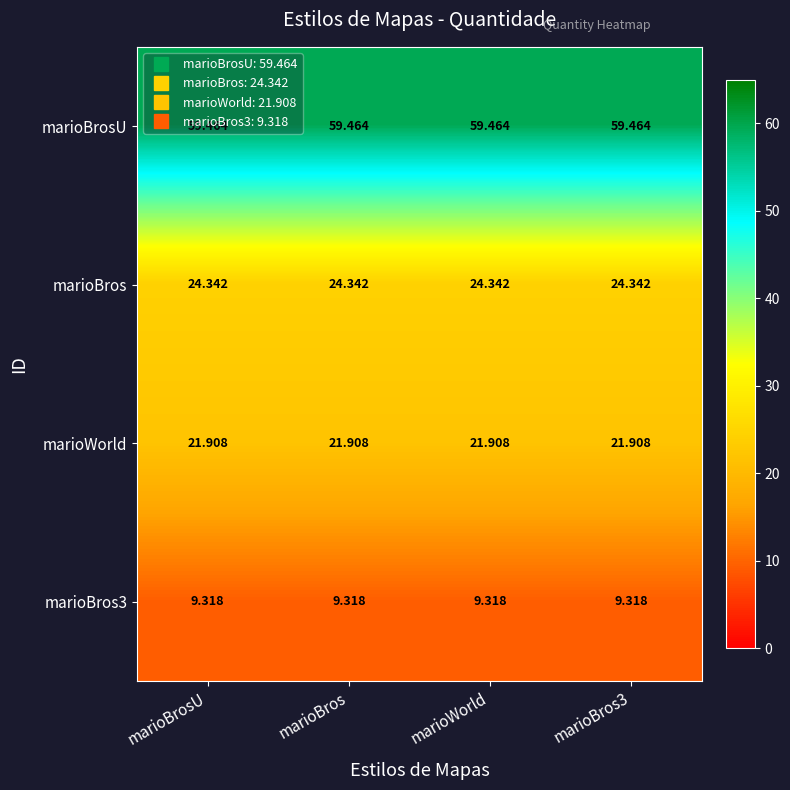

Which series has the largest total across all categories?

marioBrosU